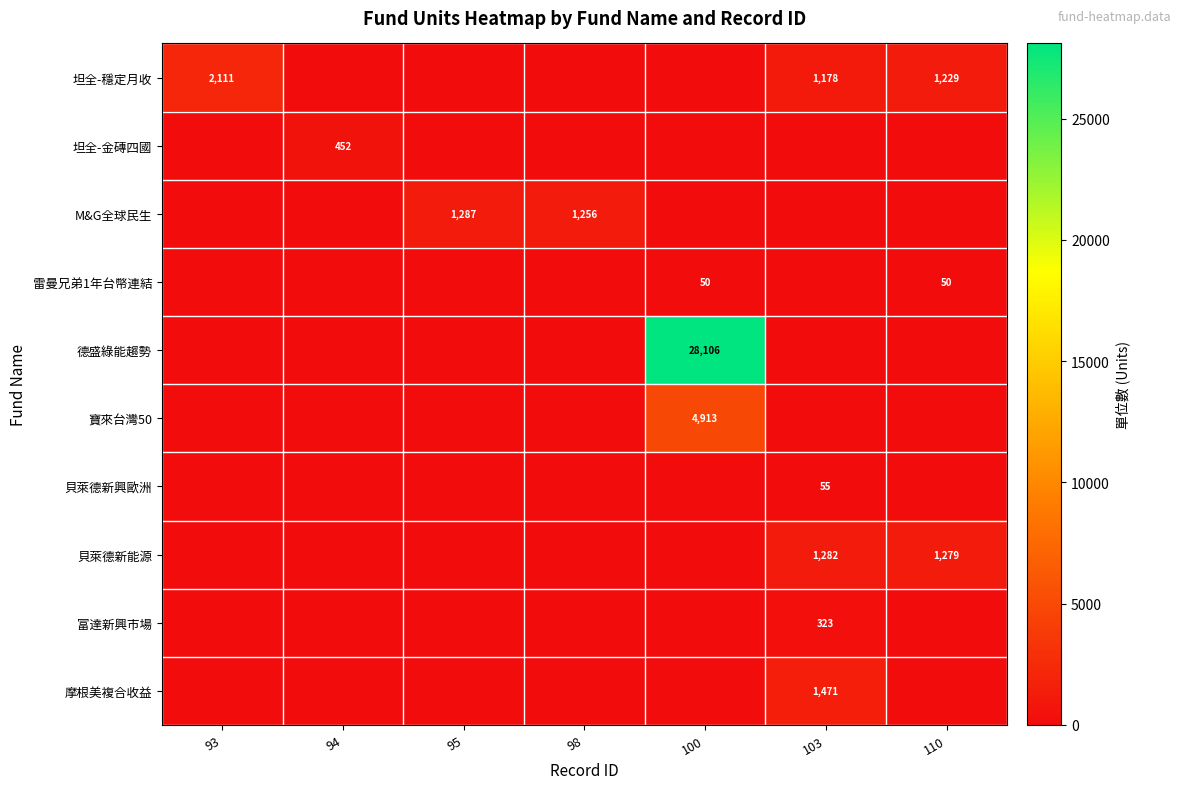

At how many categories does at least one series exceed 1545?

2